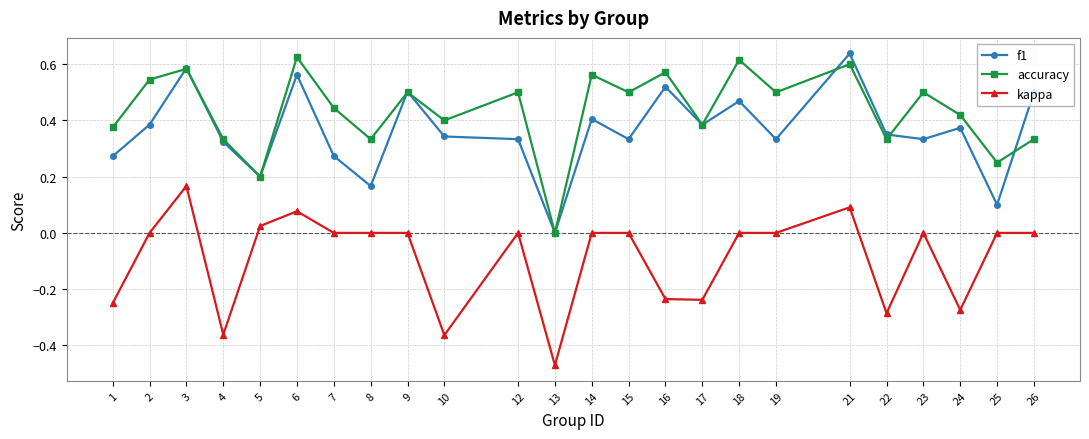

Which category has the lowest value in the f1 series?

13